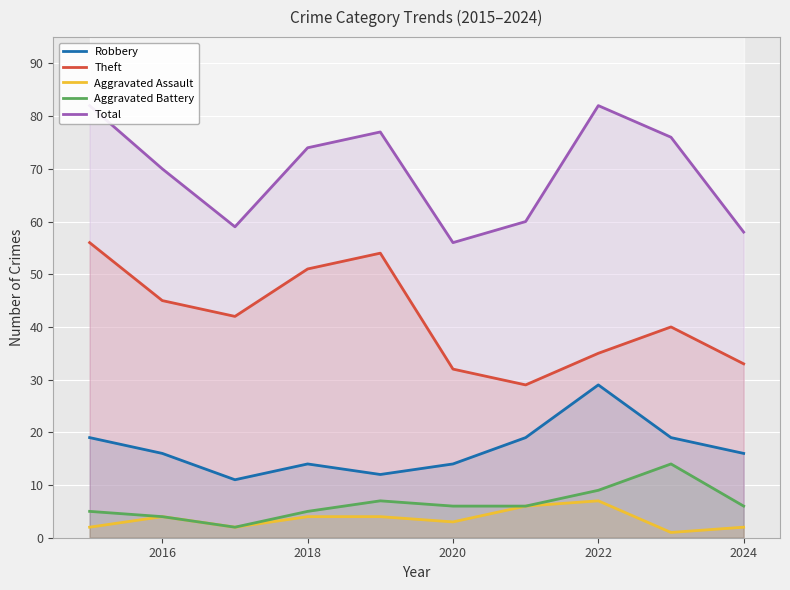

Reading left to right, what are all the values shown in this chart?

Robbery: 19	16	11	14	12	14	19	29	19	16
Theft: 56	45	42	51	54	32	29	35	40	33
Aggravated Assault: 2	4	2	4	4	3	6	7	1	2
Aggravated Battery: 5	4	2	5	7	6	6	9	14	6
Total: 82	70	59	74	77	56	60	82	76	58